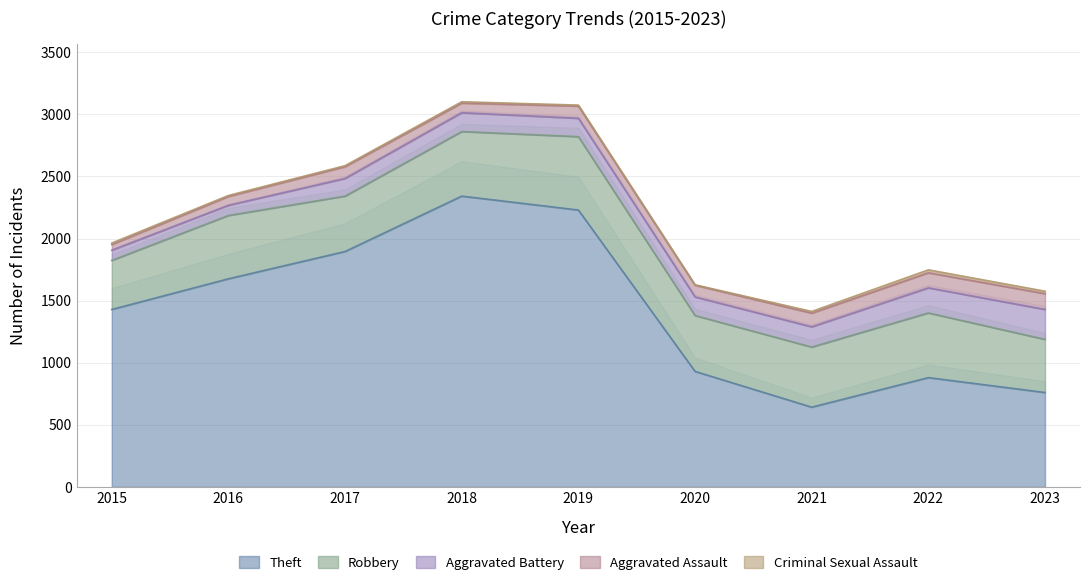

What is the sum of the Theft values at 2018 and 2016?

4018